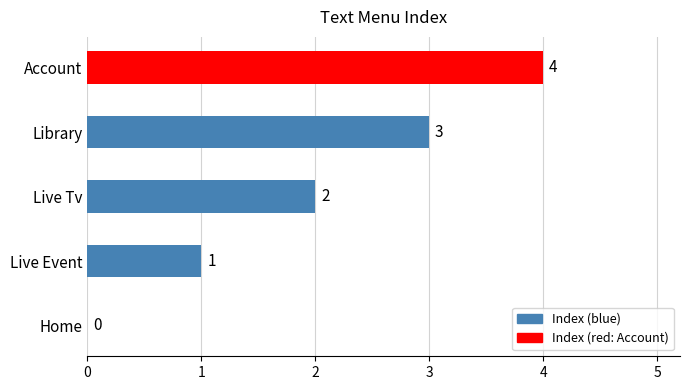

Read the value at Account.

4